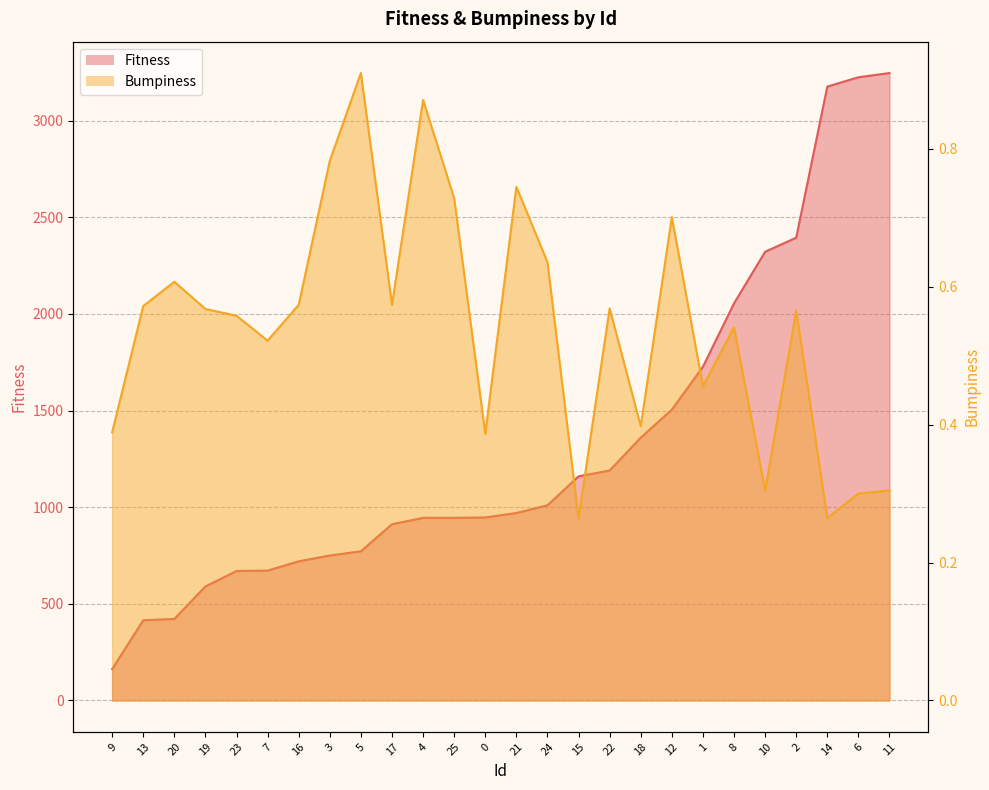

True or false: Fitness and Bumpiness cross at least once.

False